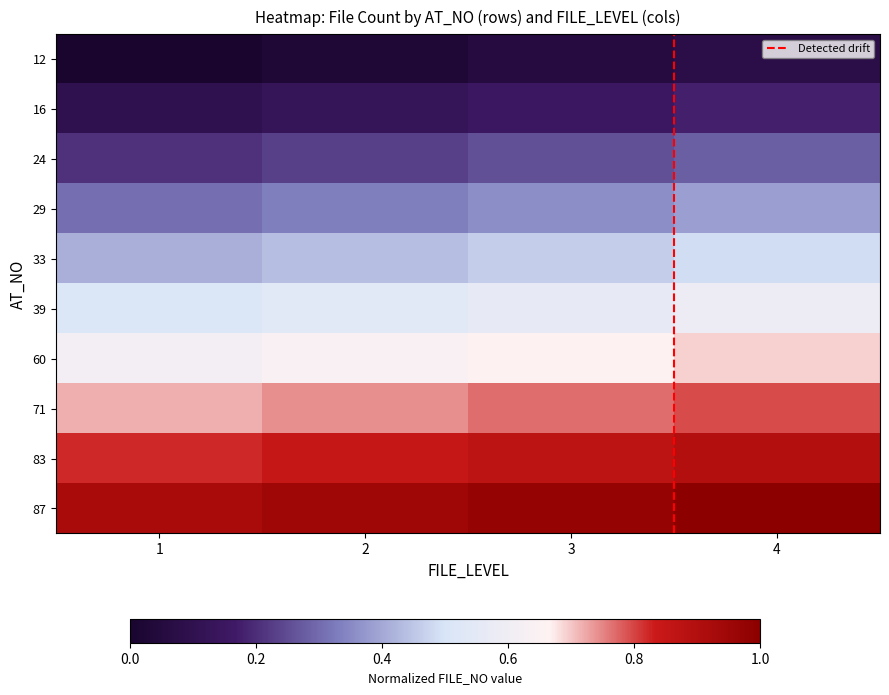

Reading left to right, what are all the values shown in this chart?

12: 1=0.0	2=0.0	3=0.1	4=0.1
16: 1=0.1	2=0.1	3=0.2	4=0.2
24: 1=0.2	2=0.2	3=0.3	4=0.3
29: 1=0.3	2=0.3	3=0.4	4=0.4
33: 1=0.4	2=0.4	3=0.5	4=0.5
39: 1=0.5	2=0.5	3=0.6	4=0.6
60: 1=0.6	2=0.6	3=0.7	4=0.7
71: 1=0.7	2=0.7	3=0.8	4=0.8
83: 1=0.8	2=0.8	3=0.9	4=0.9
87: 1=0.9	2=0.9	3=1.0	4=1.0